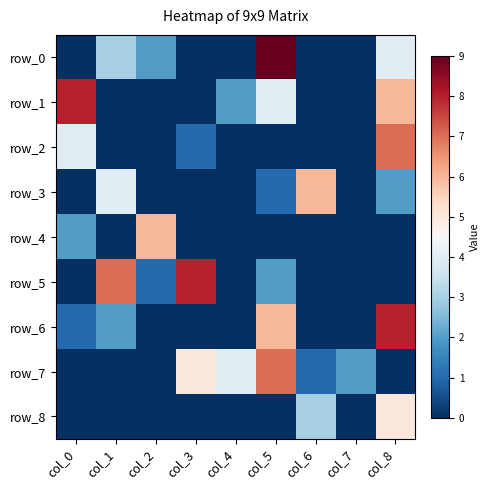

At how many categories does at least one series exceed 5?

7